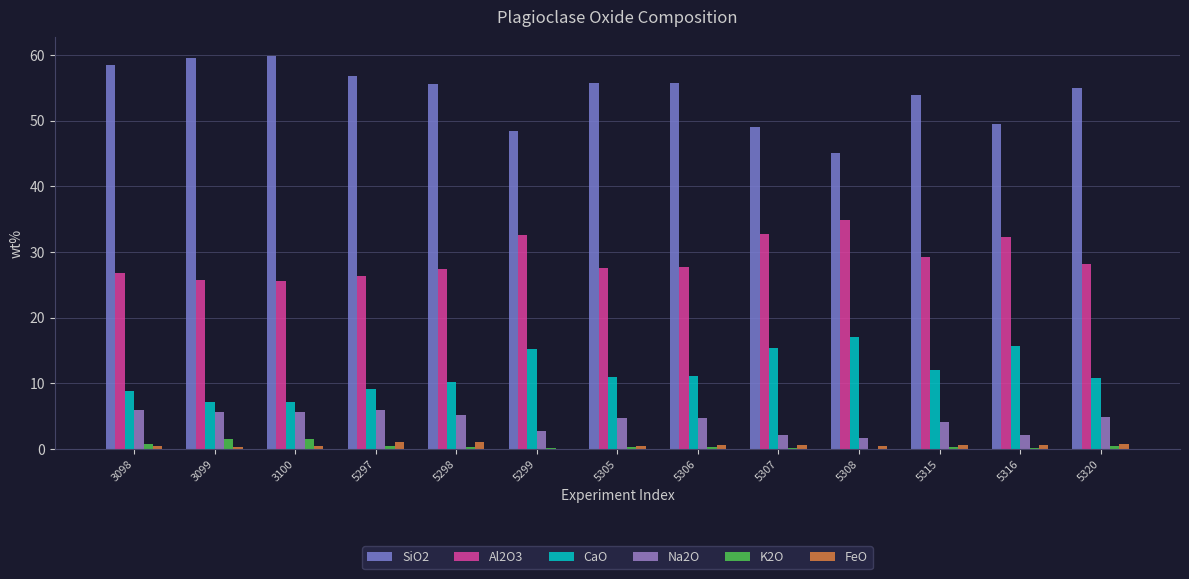

At which category is the sum across all series the highest?

3098